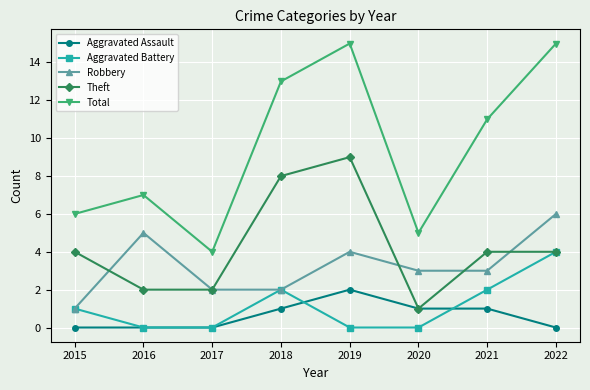

Rank the series by their maximum value, from lowest to highest.

Aggravated Assault, Aggravated Battery, Robbery, Theft, Total